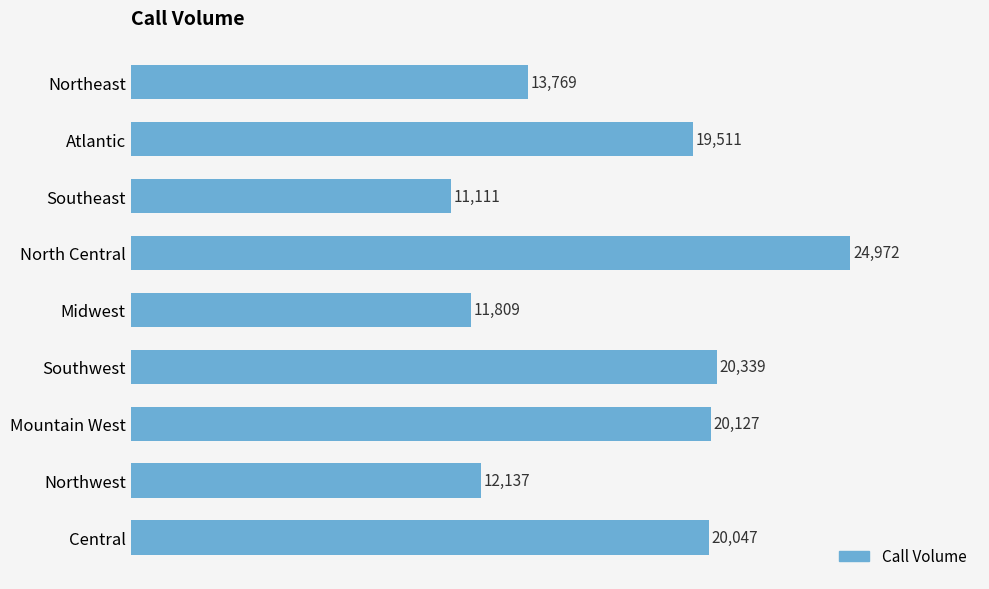

What is the label of the 2nd bar from the bottom?

Northwest